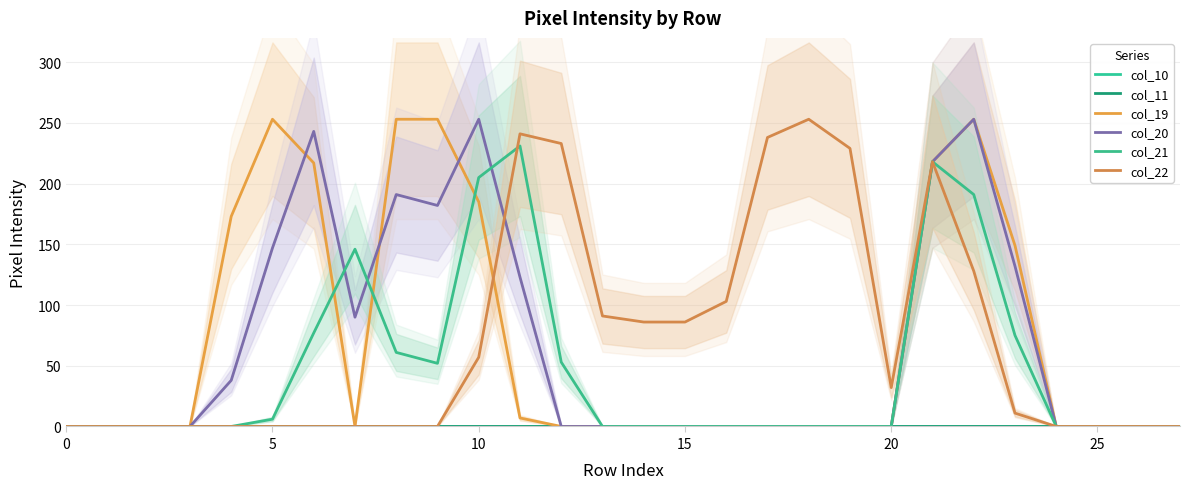

How many data points does each series have?

28